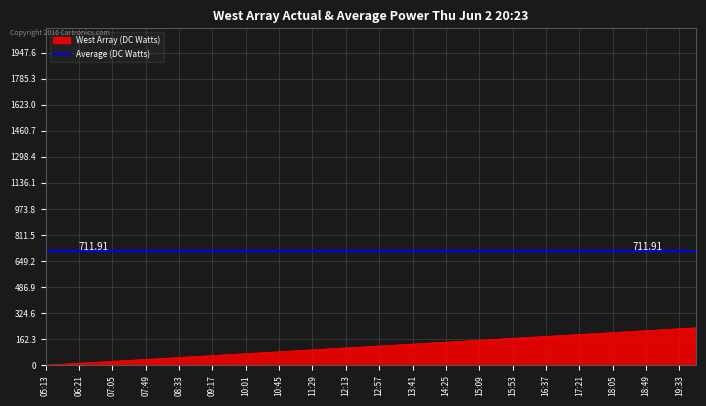

Which series has the largest total across all categories?

Average (DC Watts)